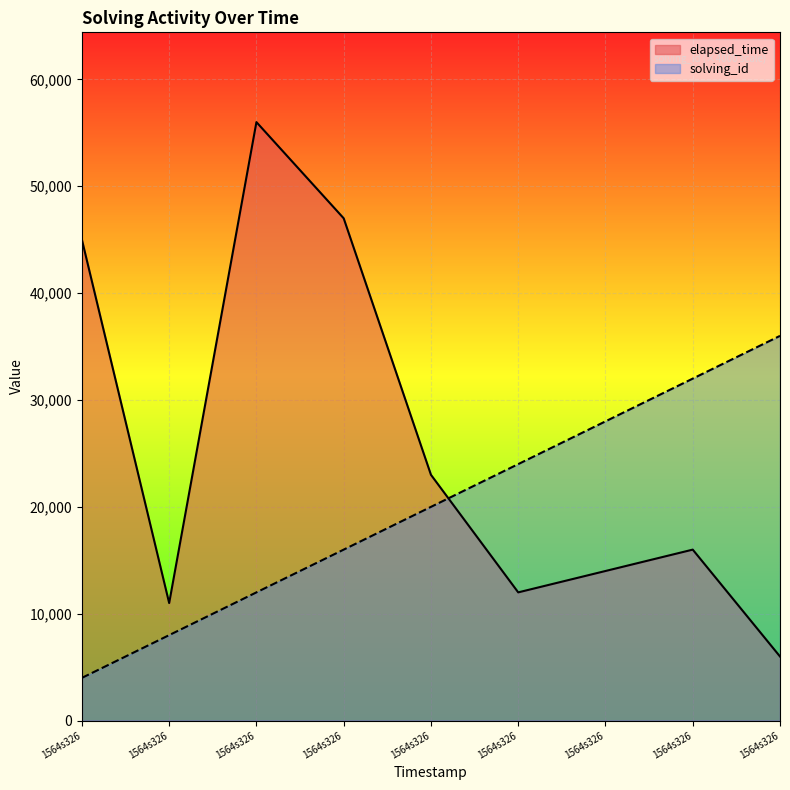

What is the average value of the solving_id series?

20000